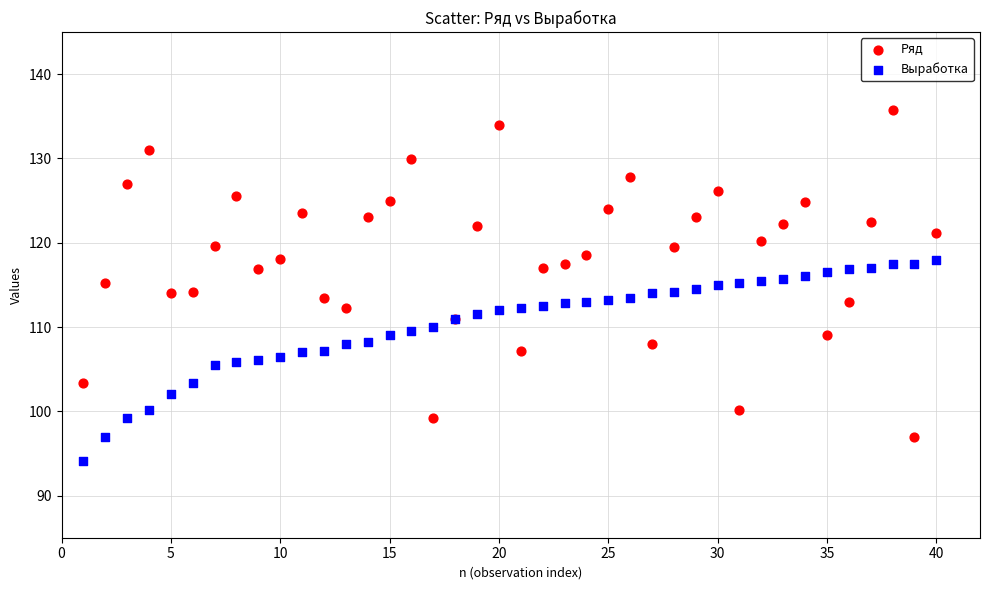

Which series has the largest Y range (max minus min)?

Ряд